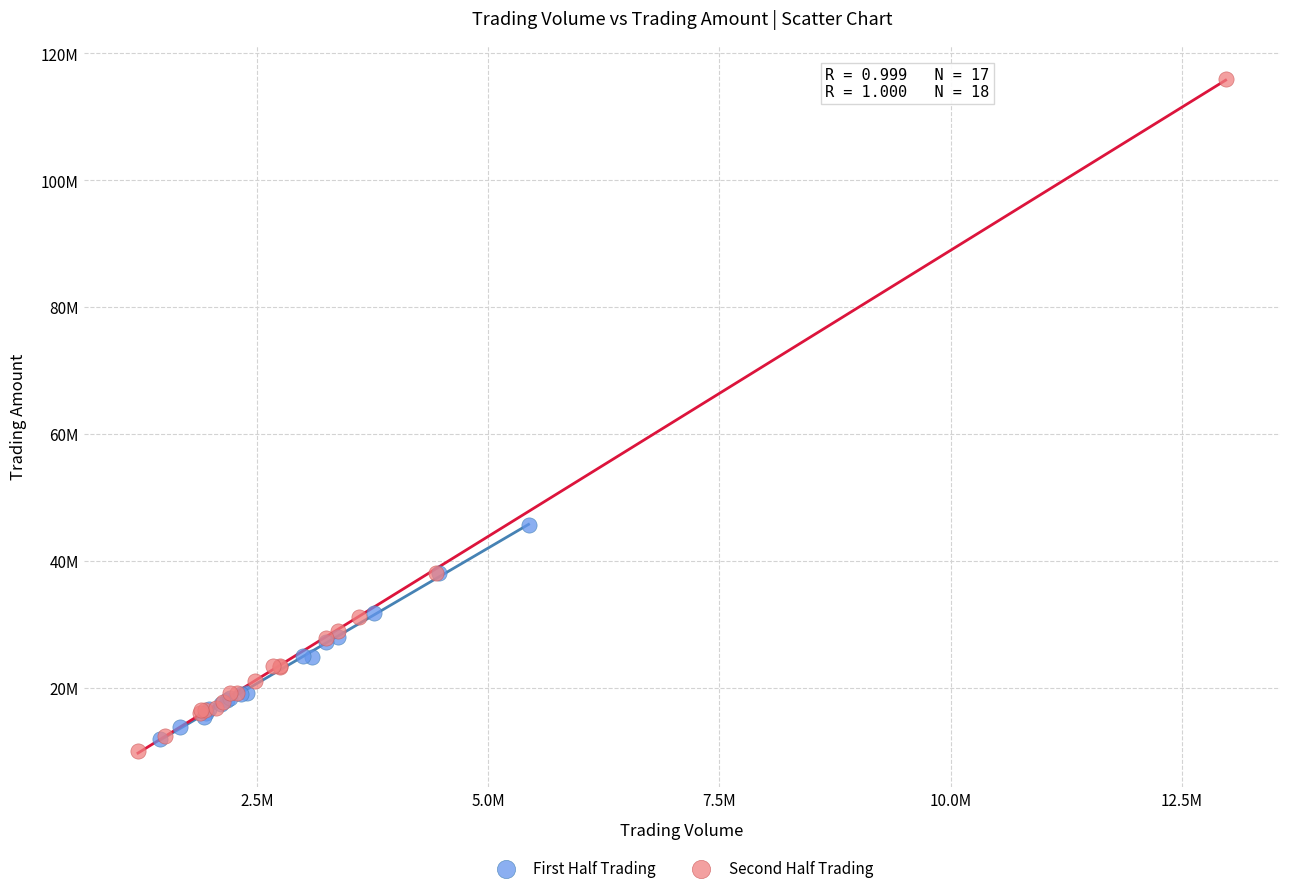

Which series has the widest spread of Y values?

Second Half Trading